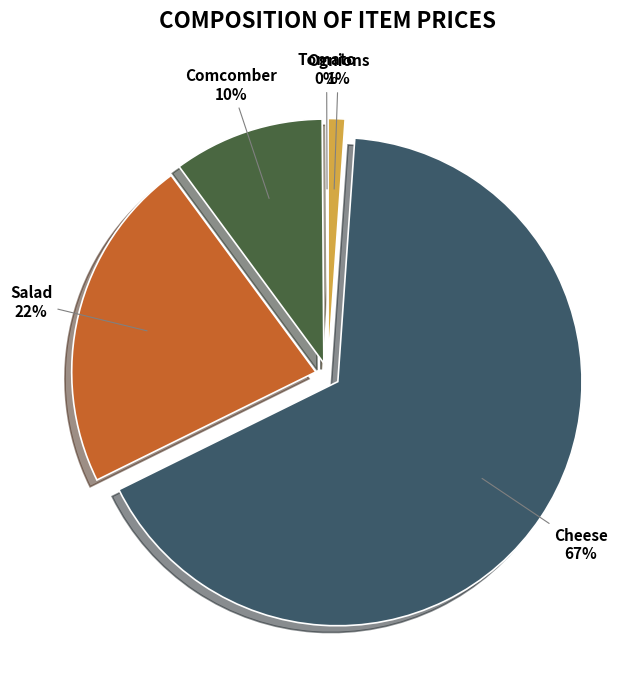

To the nearest percent, what is the combined percentage of Ognions and Comcomber?

11%